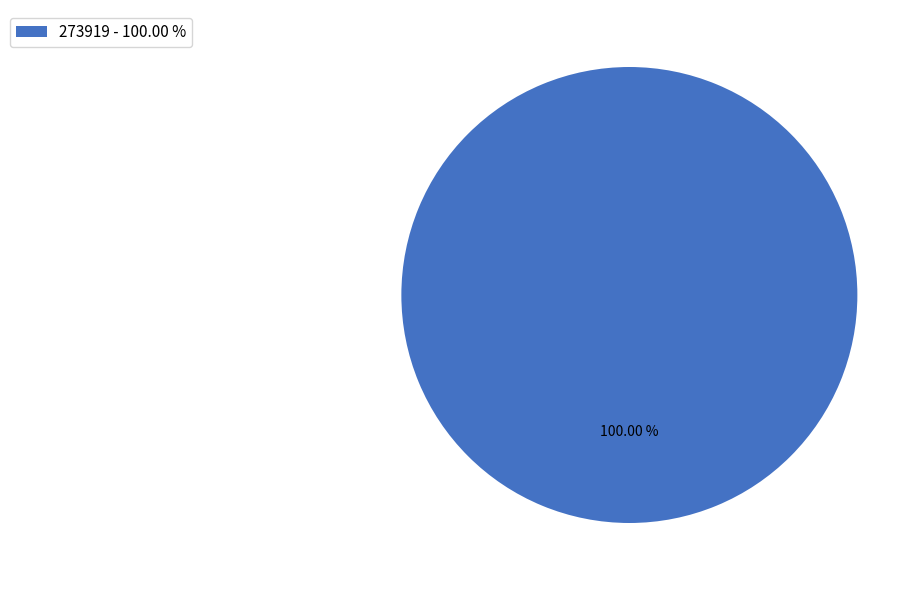

Is there a majority slice in this chart?

Yes